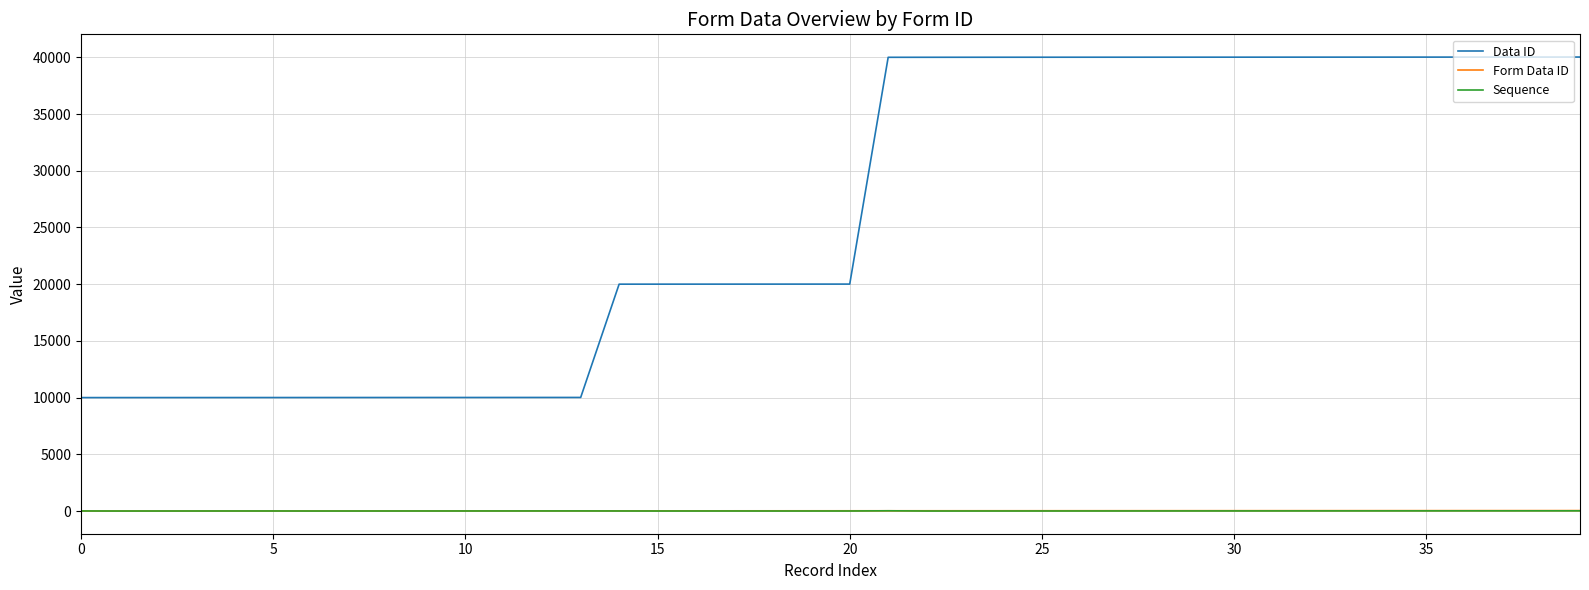

Which series has the largest total across all categories?

Data ID